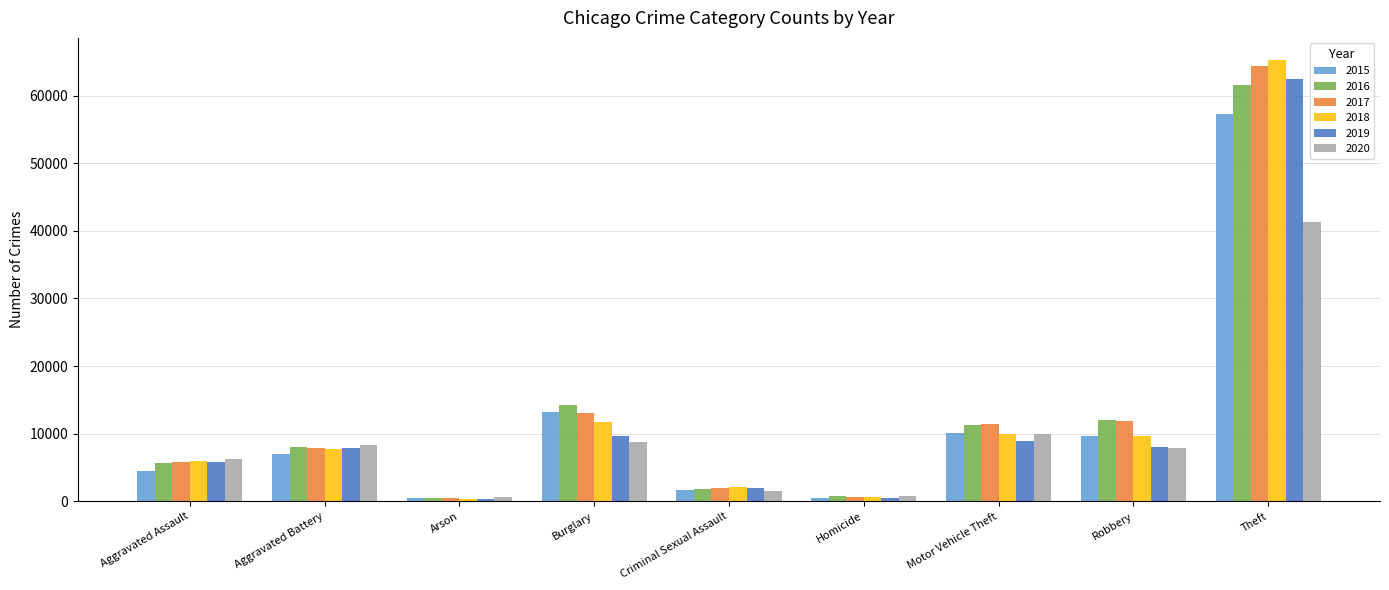

What is the sum of the 2018 values at Criminal Sexual Assault and Aggravated Battery?

9785